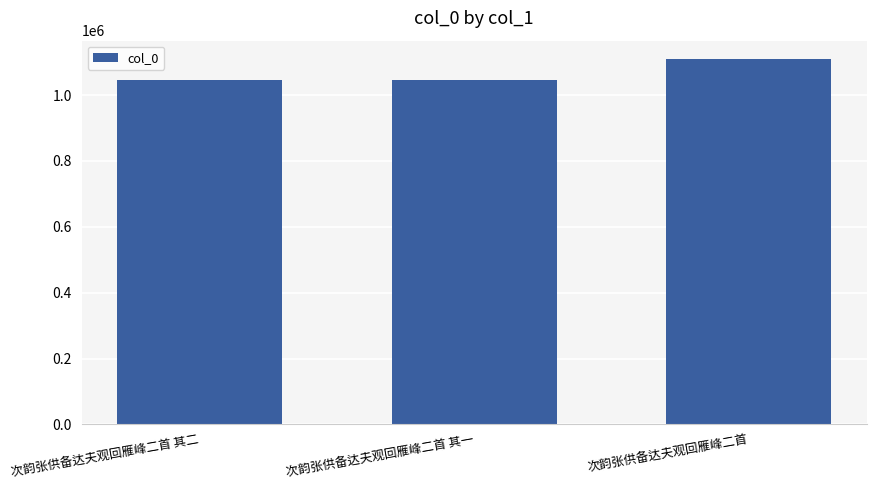

What is the greatest value displayed?

1109752